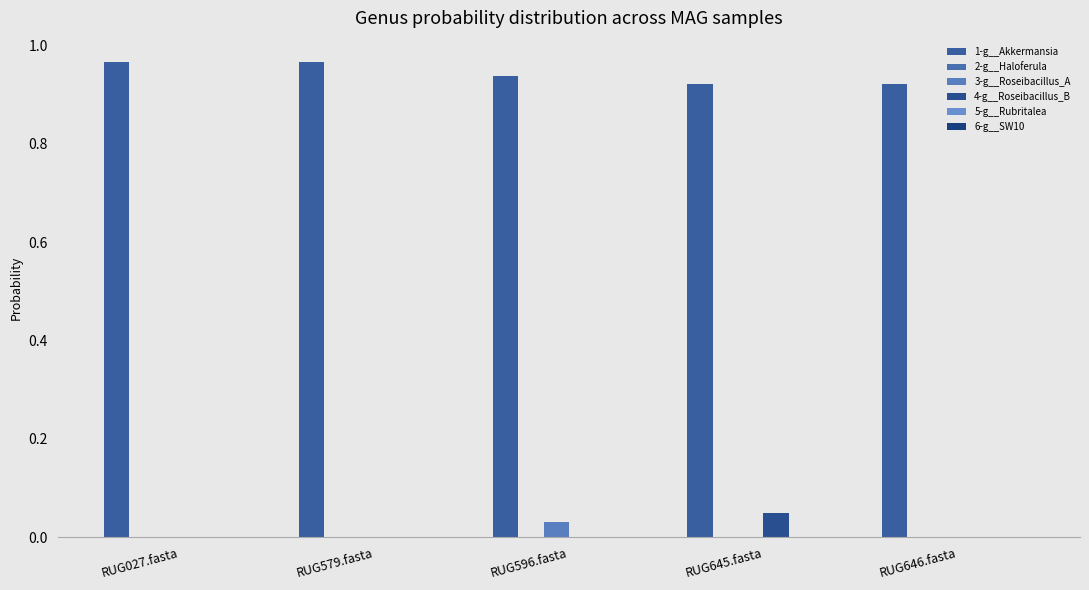

What position from the left is RUG646.fasta?

5